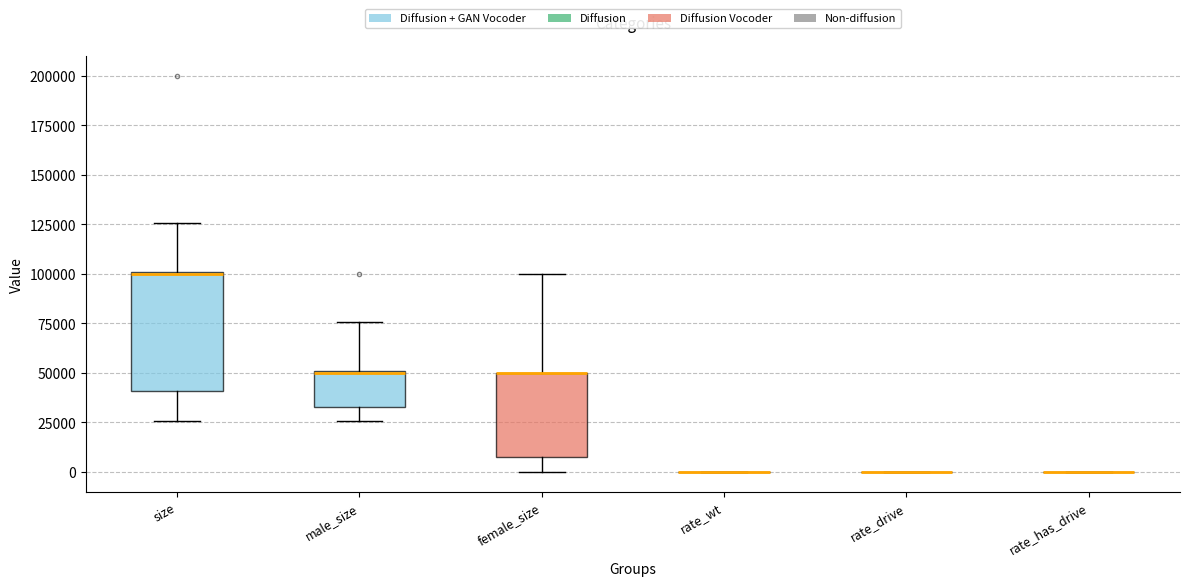

Comparing the boxes themselves (not the whiskers), which one is the tallest?

size